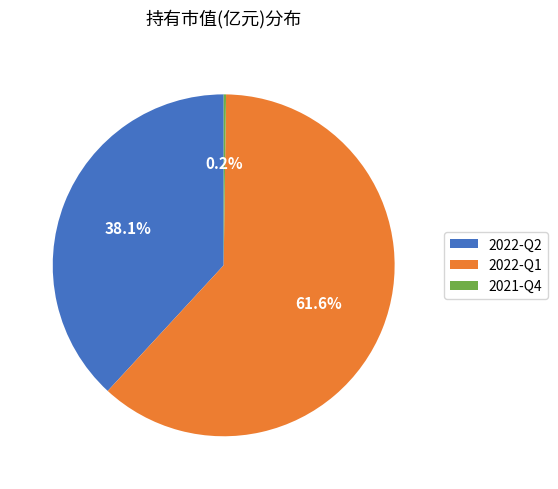

What percentage is the 2022-Q2 slice, to the nearest percent?

38%